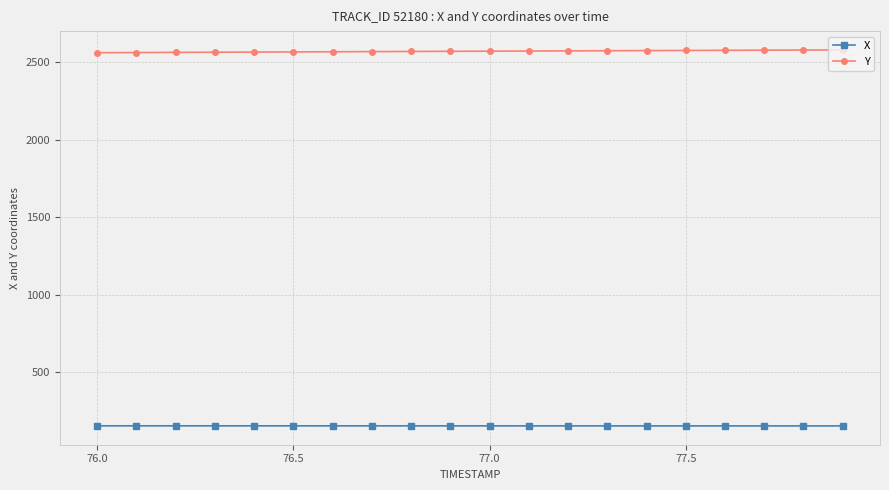

At how many categories does at least one series exceed 1686?

20